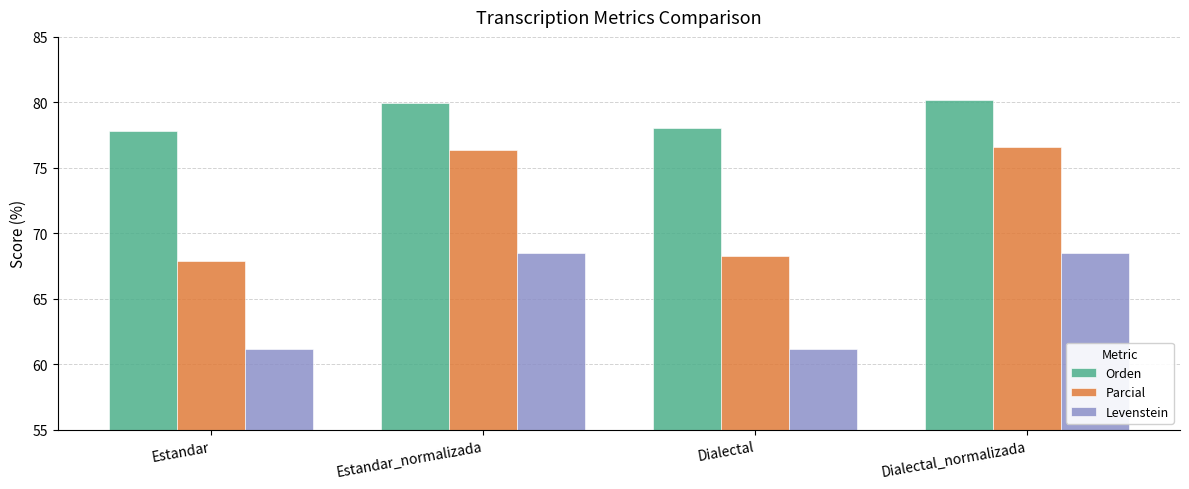

Is it true that Parcial equals 120.5 at Estandar?

False